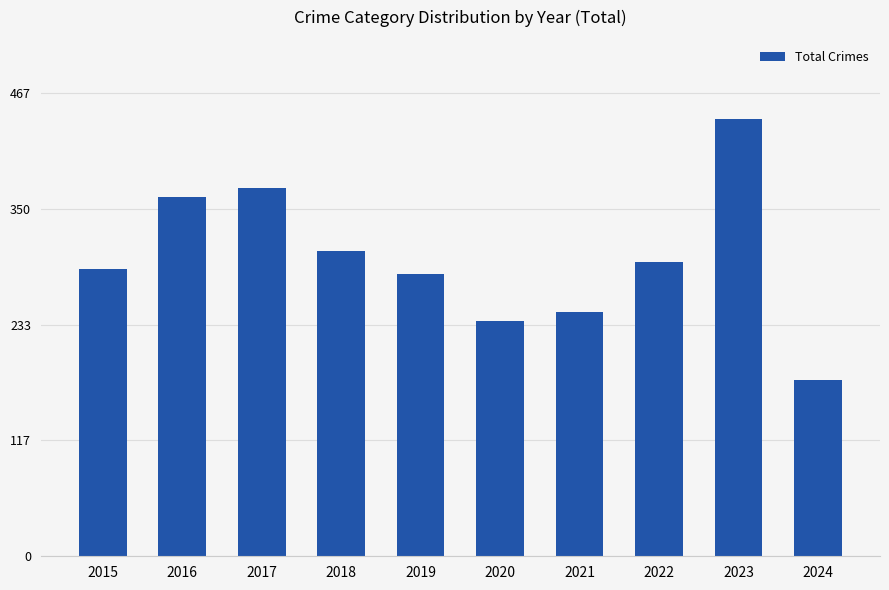

What is the change in value from 2019 to 2020?

-47